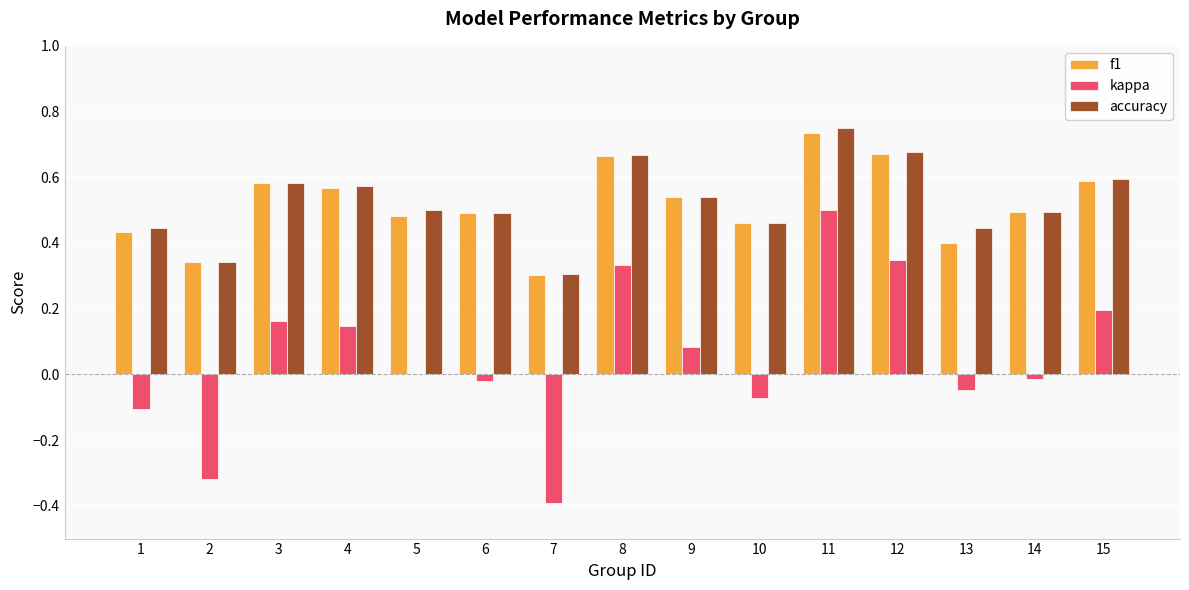

Where is accuracy nearest to the value 0?

7